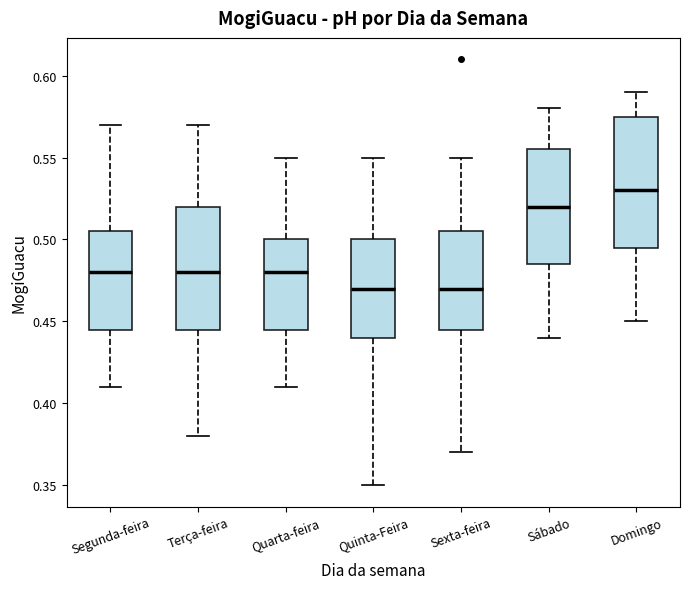

Where does the upper whisker of the box for Sexta-feira end on the y-axis? The values are not printed on the chart, so give them approximately, as read against the axis.

0.550